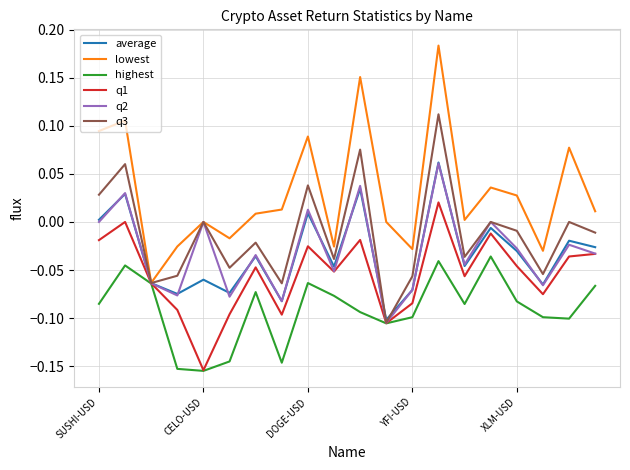

What is the sum of all average values?

-0.7